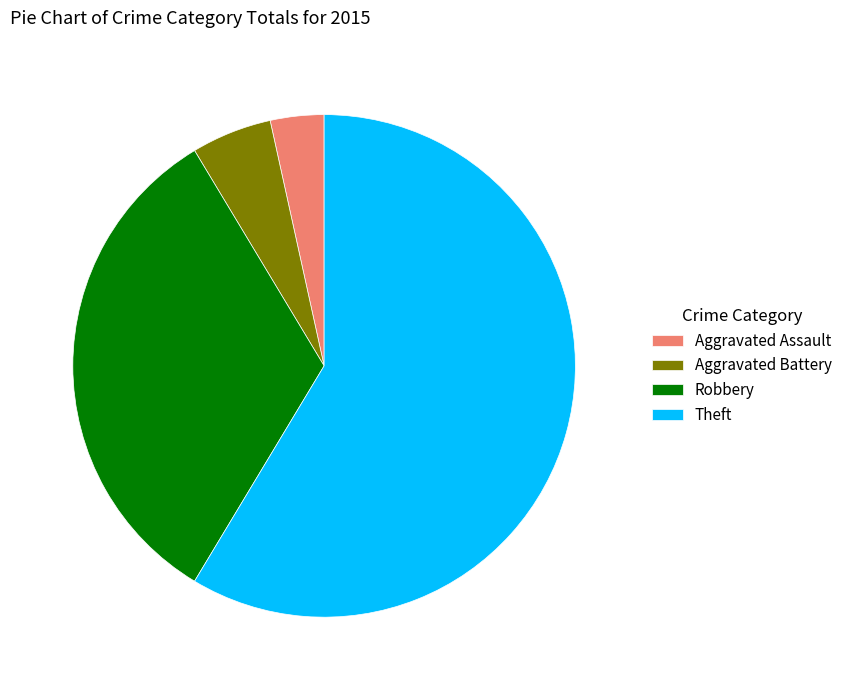

Between Aggravated Battery and Aggravated Assault, which is larger?

Aggravated Battery